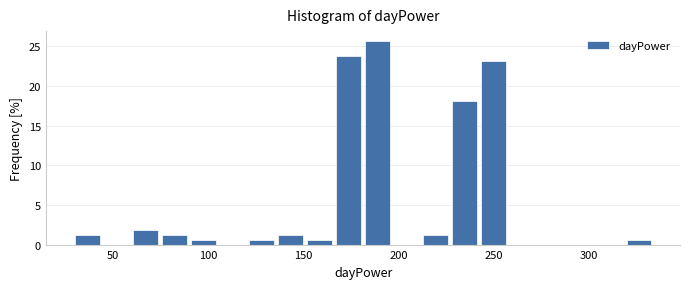

Around what value on the x-axis is the tallest bar? Give the approximate position of its centre, as read against the axis.

190